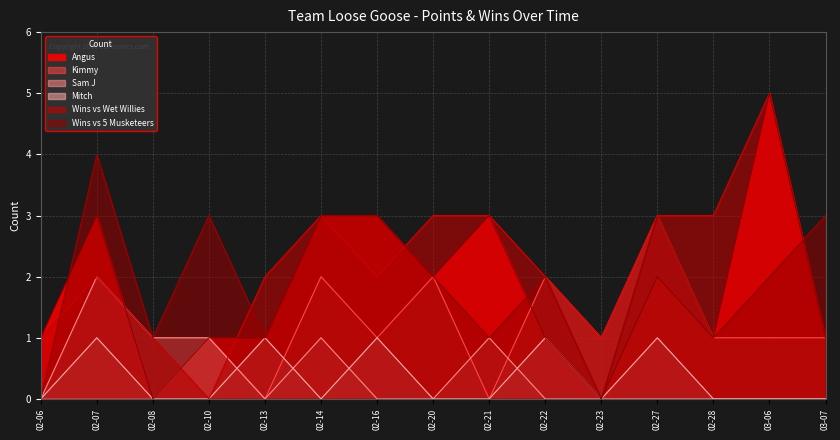

Where is the first local minimum for Wins vs 5 Musketeers?

02-08